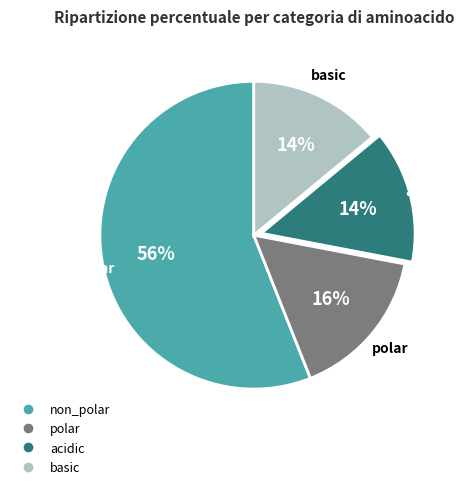

Approximately how many times larger is the value at non_polar compared to polar?

3.5